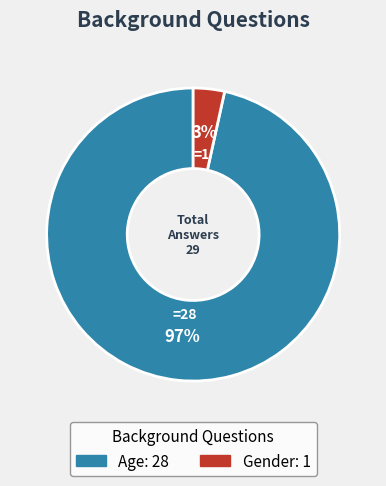

To the nearest percent, what portion does Age represent?

97%